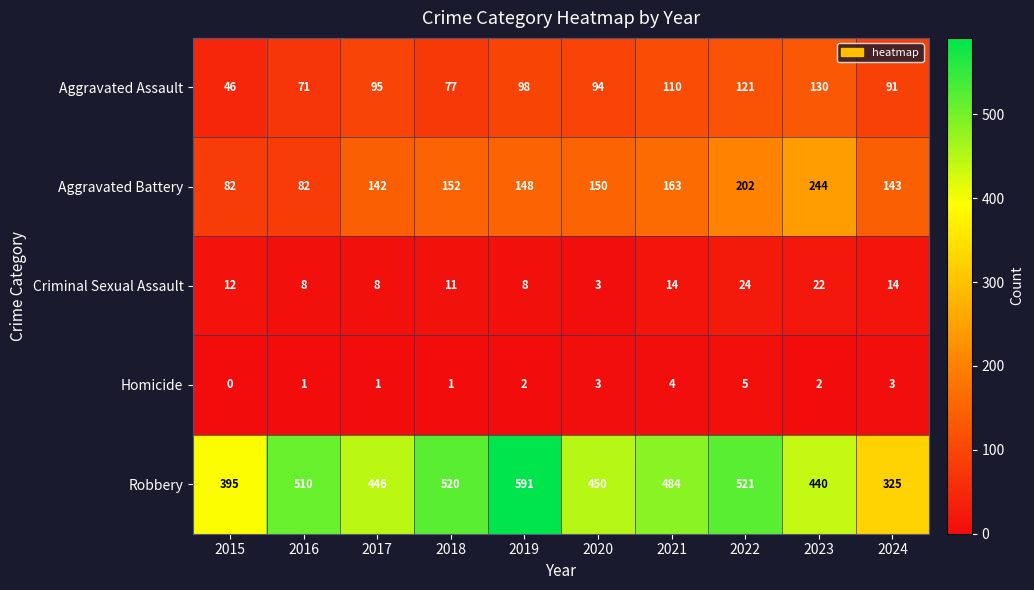

Count the number of categories in the chart.

10